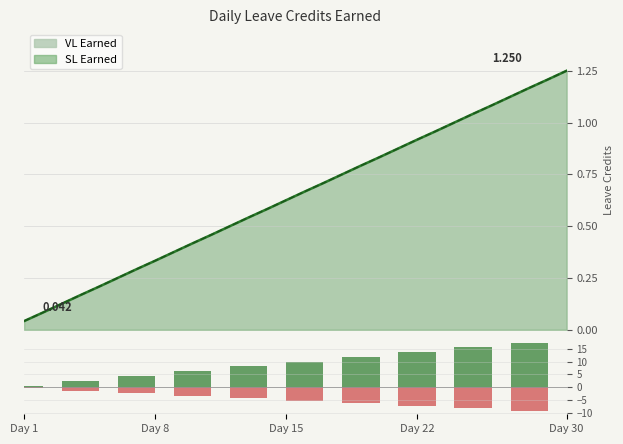

True or false: SL Earned has a value of -1.1 at Day 30.

False